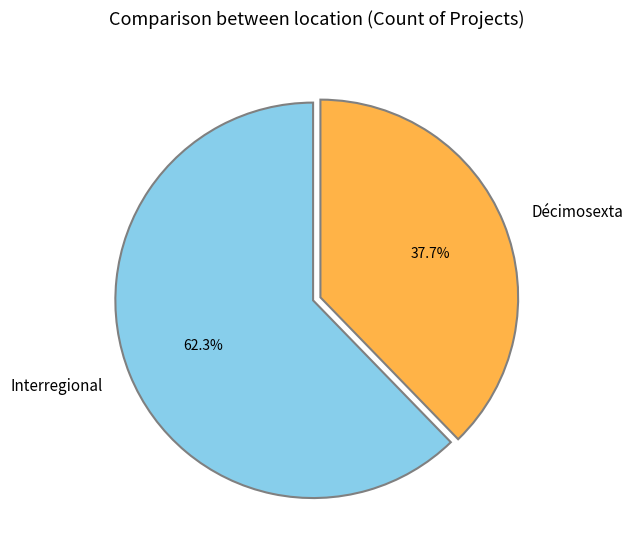

To the nearest percent, what percentage of the pie is Décimosexta?

38%